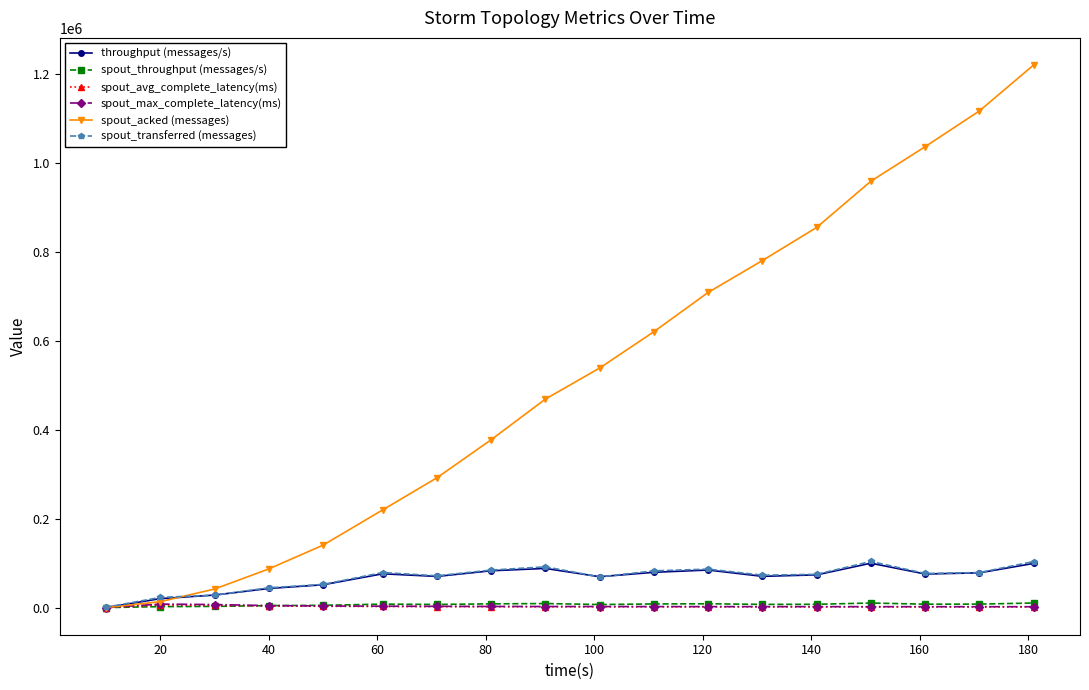

What is the difference between the maximum and second lowest values in the spout_avg_complete_latency(ms) series?

4307.2